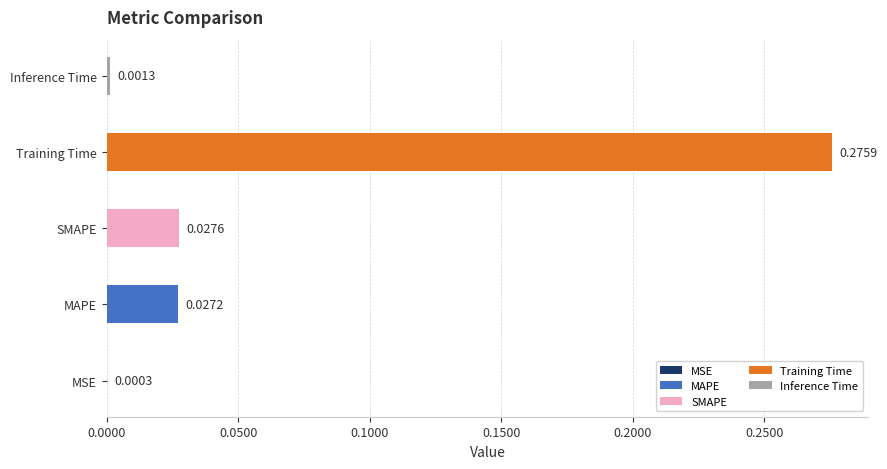

What is the maximum value shown in the chart?

0.3